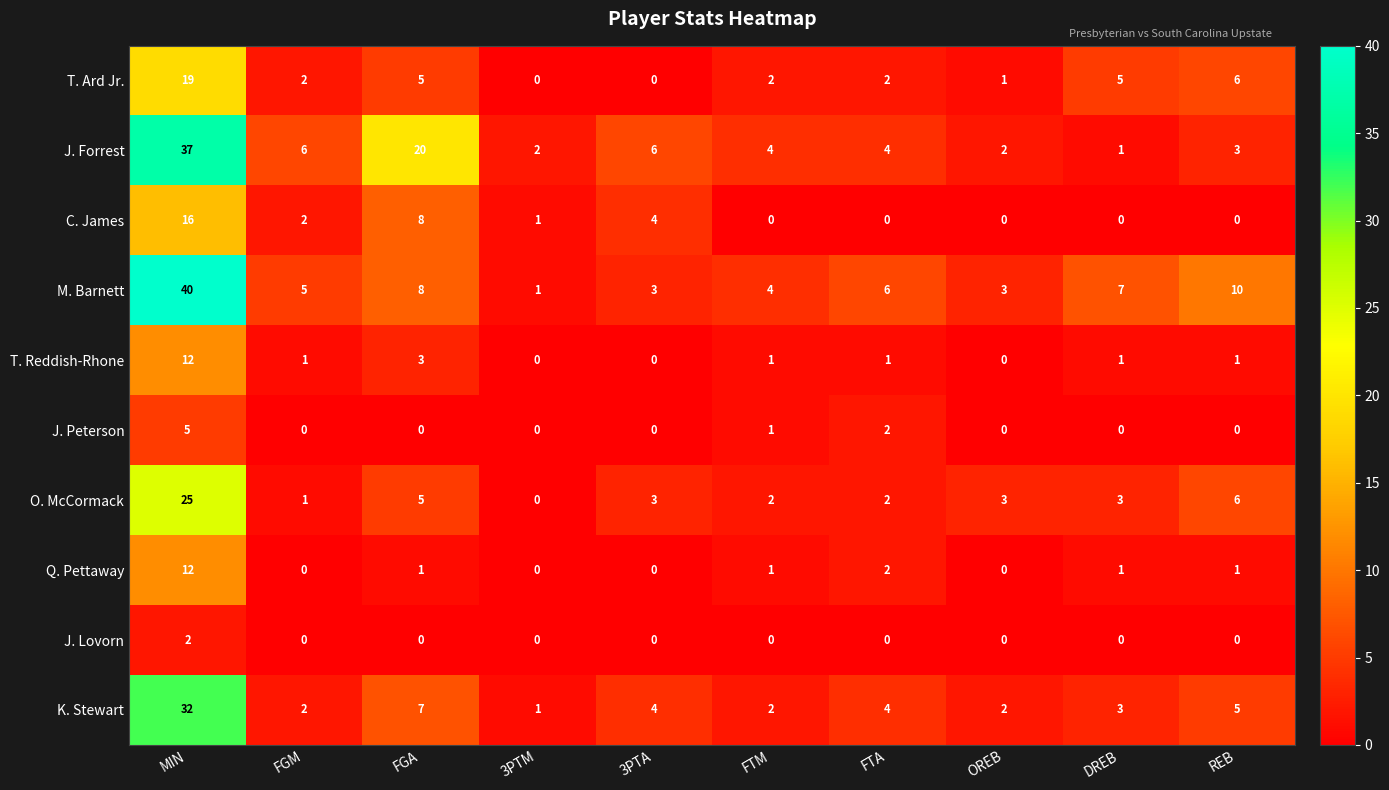

What is the spread (max minus min) of values at REB?

10